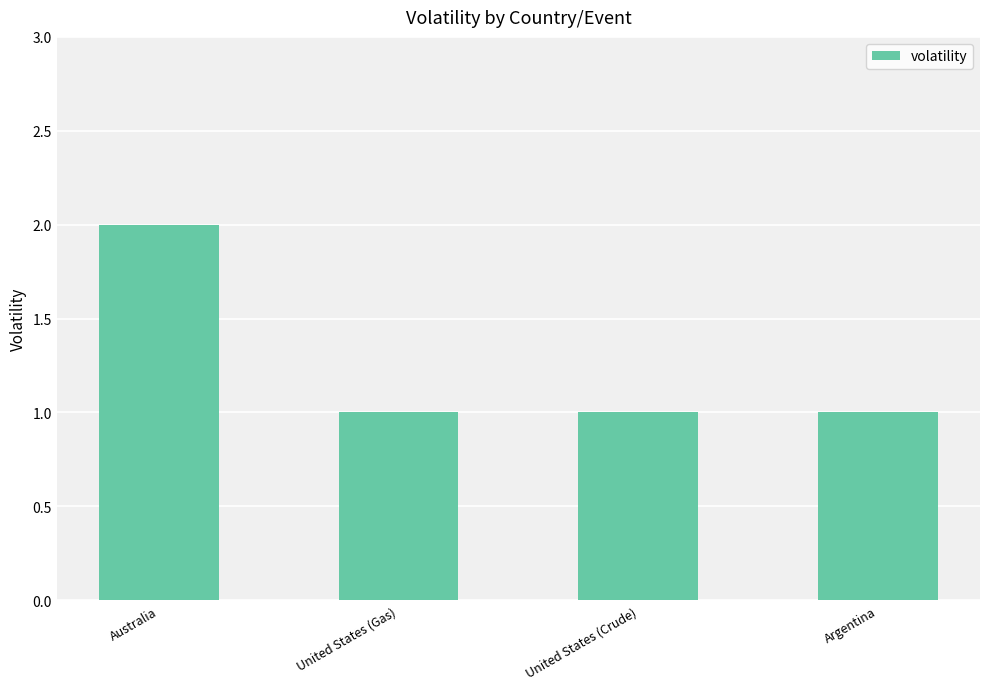

What is the sum of all values?

5